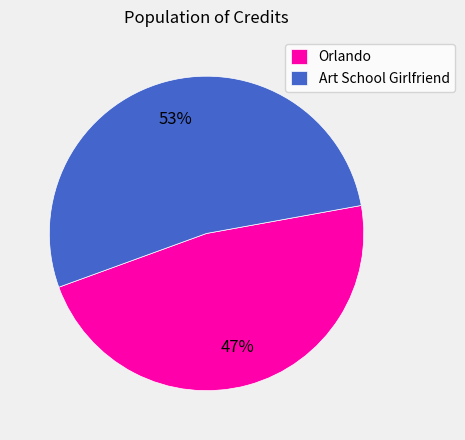

Is the sum of Orlando and Art School Girlfriend greater than half?

Yes